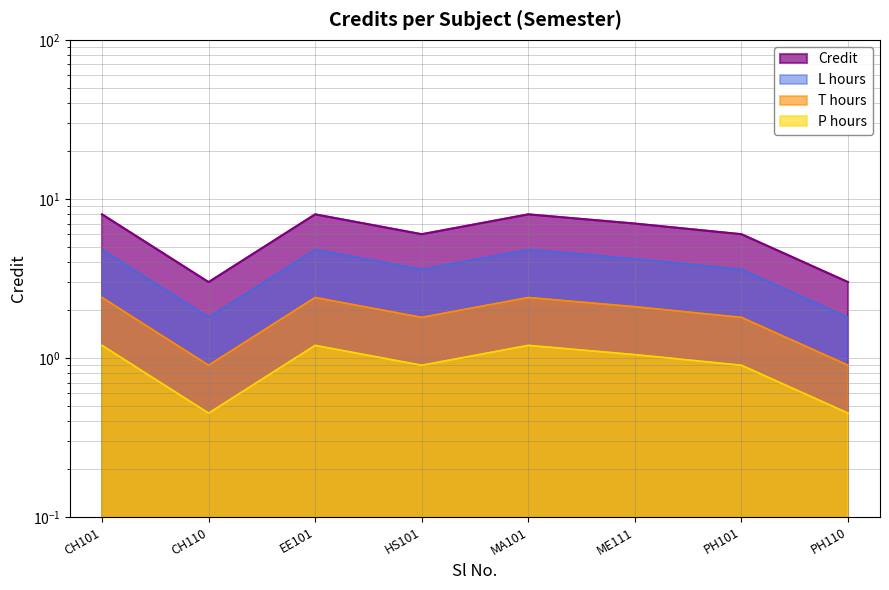

The value at CH101 is 8. True or false?

True